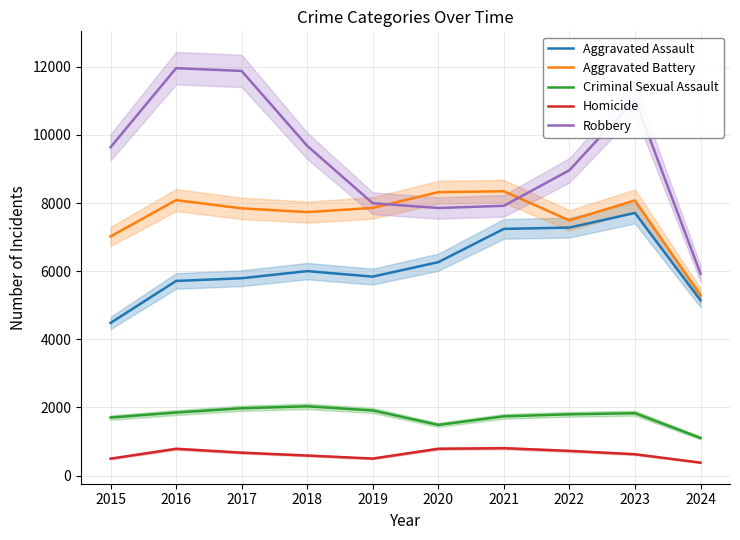

At 2020, list the series in order from largest to smallest.

Aggravated Battery, Robbery, Aggravated Assault, Criminal Sexual Assault, Homicide